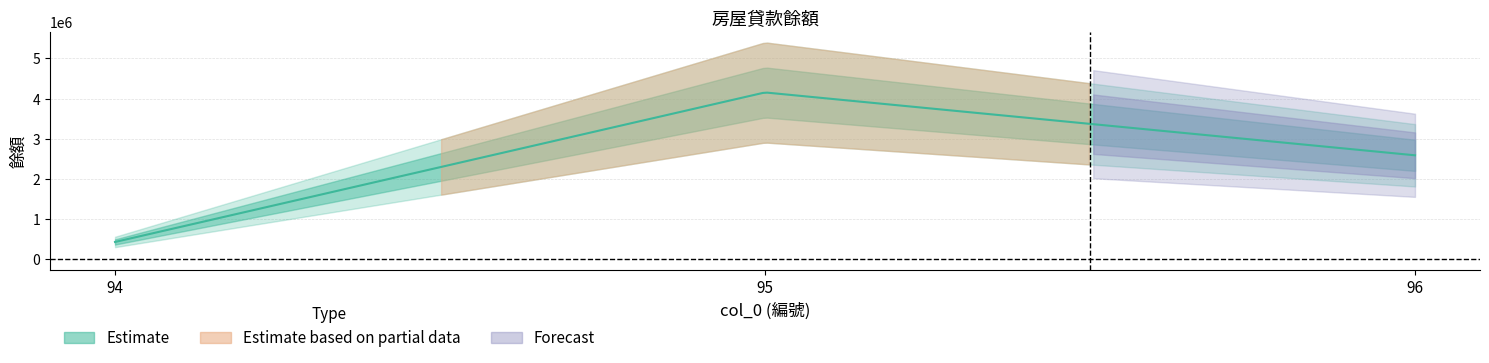

Rank the categories by value from lowest to highest.

94, 96, 95